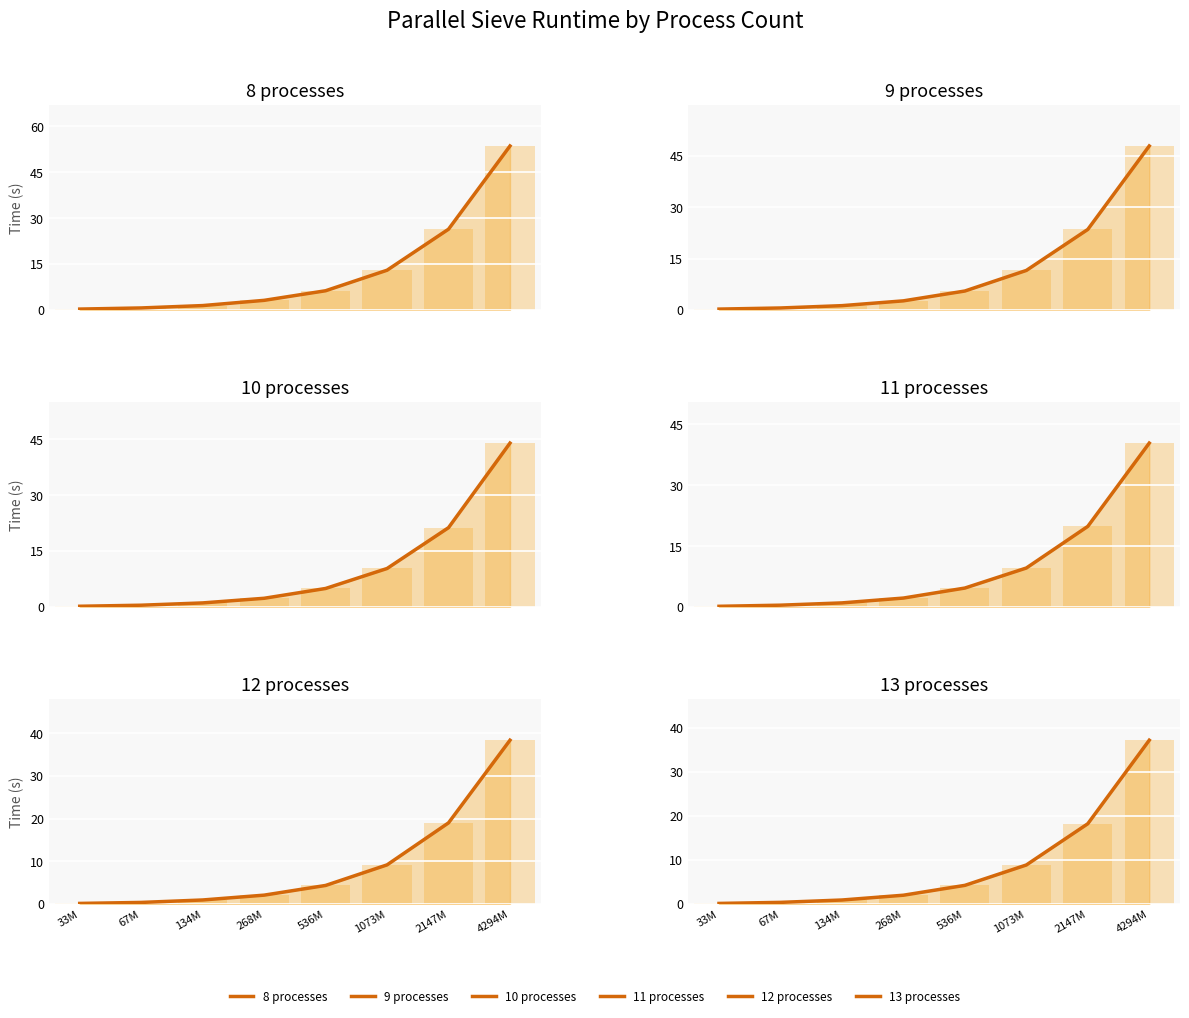

Read the 8 processes value at 4294M.

53.6